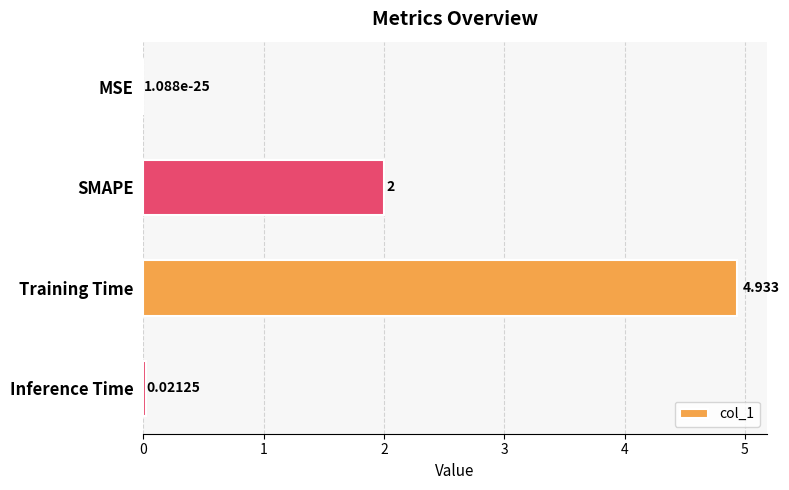

Are the bars horizontal?

Yes